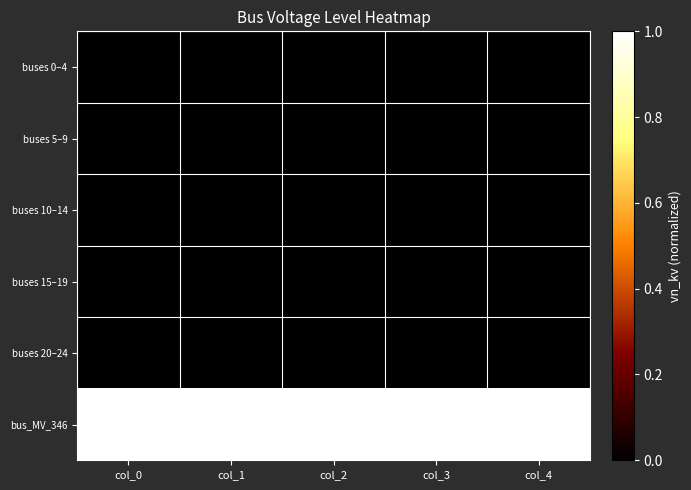

Rank the series by their maximum value, from lowest to highest.

buses 0–4, buses 5–9, buses 10–14, buses 15–19, buses 20–24, bus_MV_346